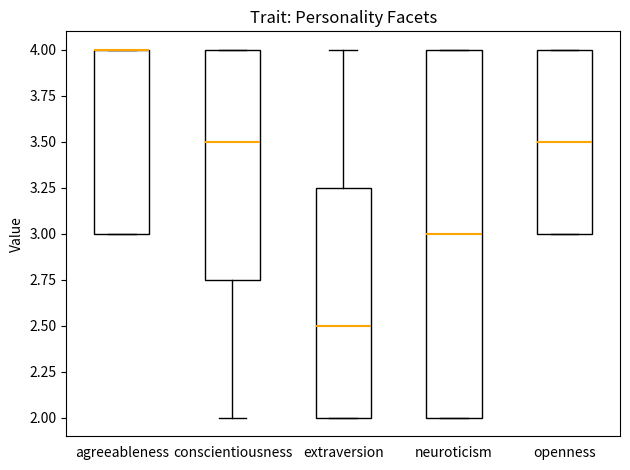

Reading left to right, read every box against the y-axis: the position of its median line, the range the box covers, and the ends of its whiskers. The values are not printed on the chart, so give them approximately, as read against the axis.

agreeableness: median 4.00 (drawn on the box's upper edge), box 3.00 to 4.00, whiskers 3.00 to 4.00
conscientiousness: median 3.50, box 2.75 to 4.00, whiskers 2.00 to 4.00
extraversion: median 2.50, box 2.00 to 3.25, whiskers 2.00 to 4.00
neuroticism: median 3.00, box 2.00 to 4.00, whiskers 2.00 to 4.00
openness: median 3.50, box 3.00 to 4.00, whiskers 3.00 to 4.00